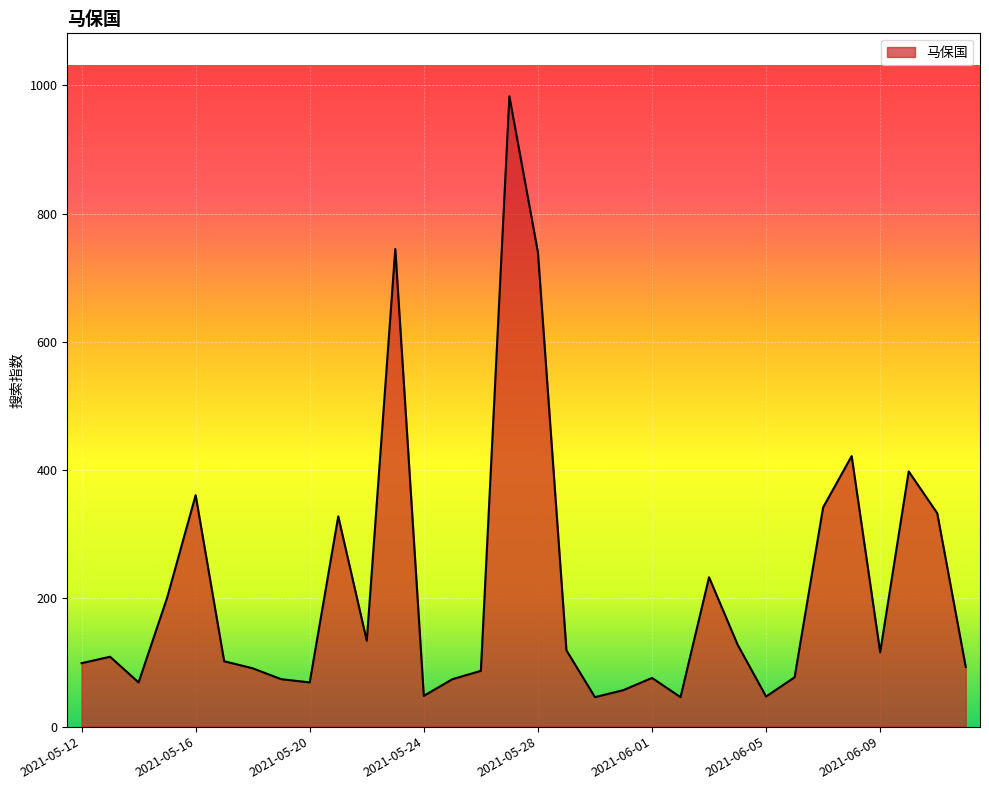

What is the minimum value shown in the chart?

46